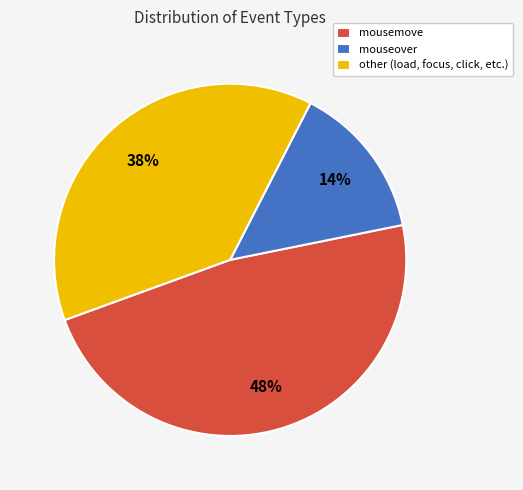

Is the sum of mousemove and other (load, focus, click, etc.) greater than half?

Yes